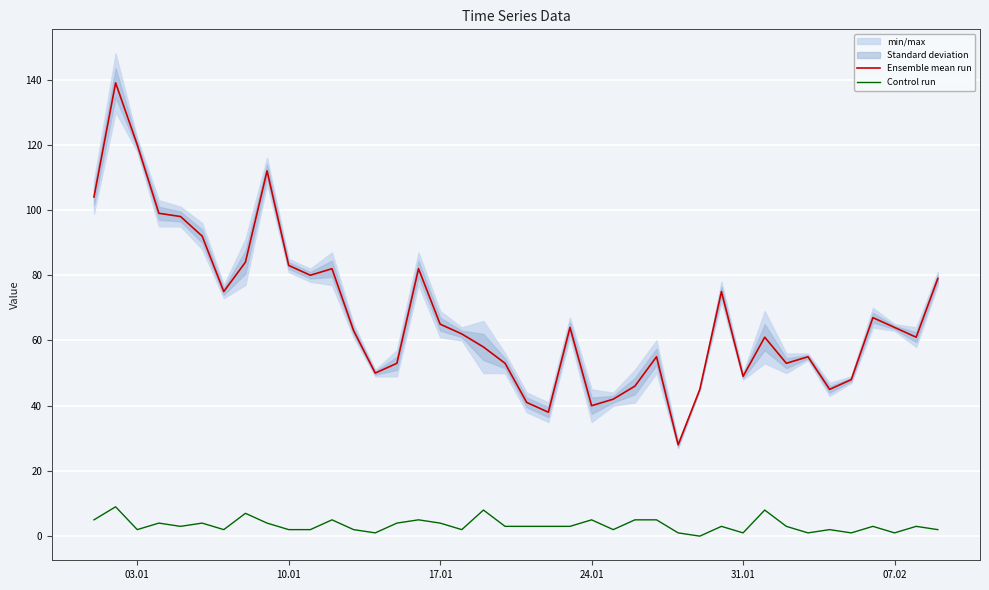

True or false: Control run and Ensemble mean run intersect in this chart.

False